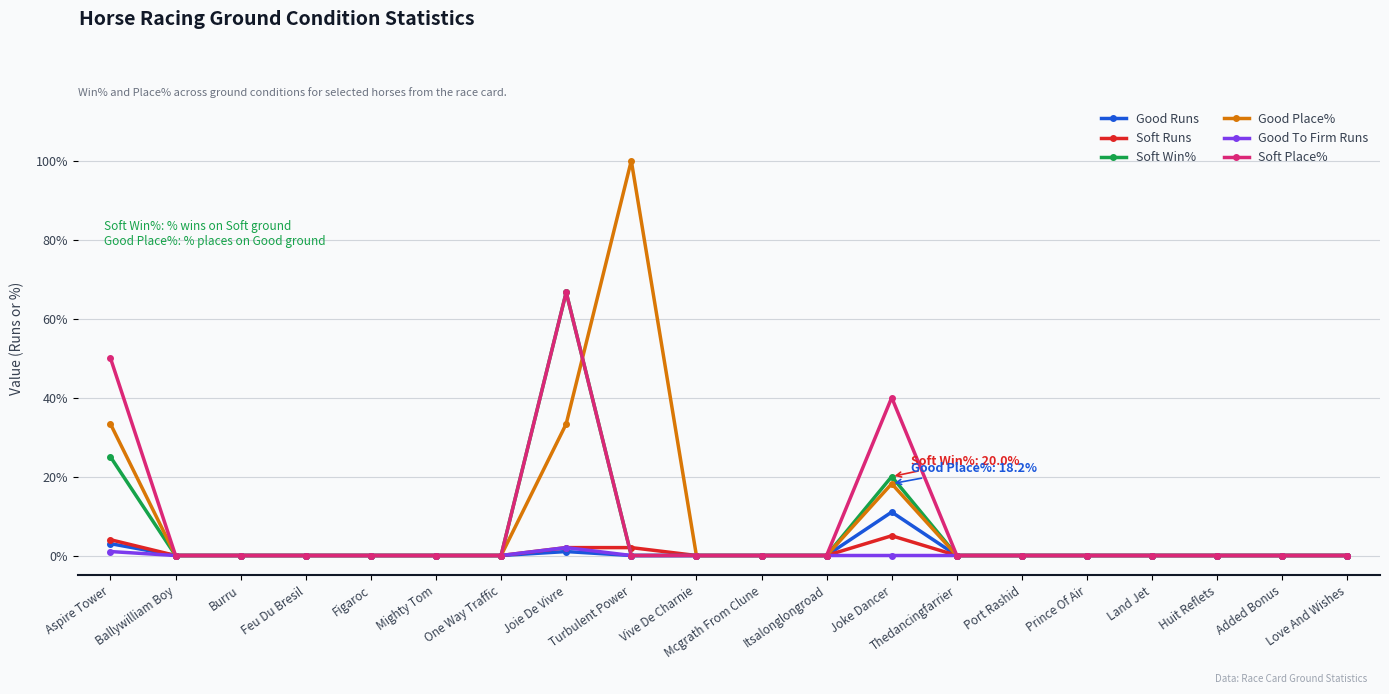

Which series has the widest spread of values?

Good Place%